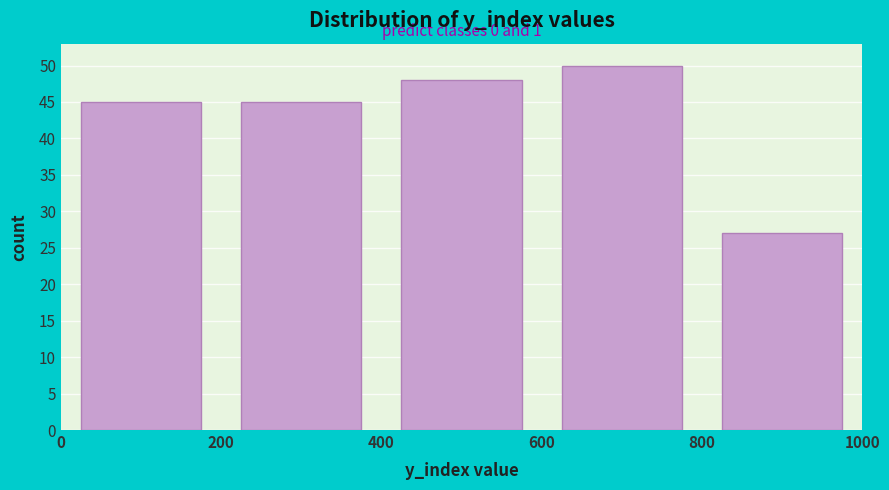

Over which range of the x-axis is the bar tallest?

600 to 800